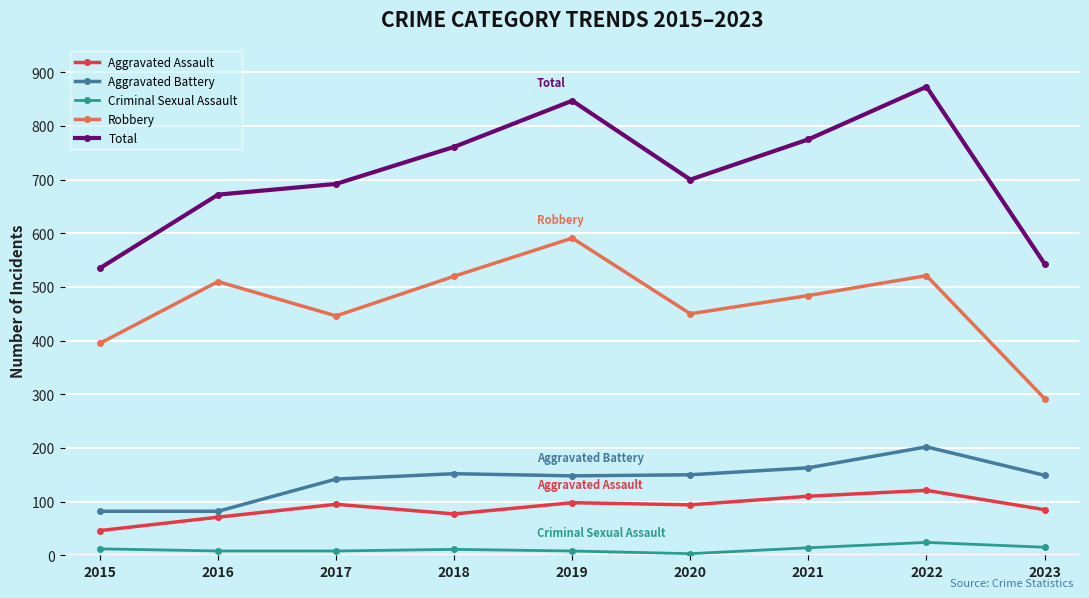

Which series has the largest total across all categories?

Total